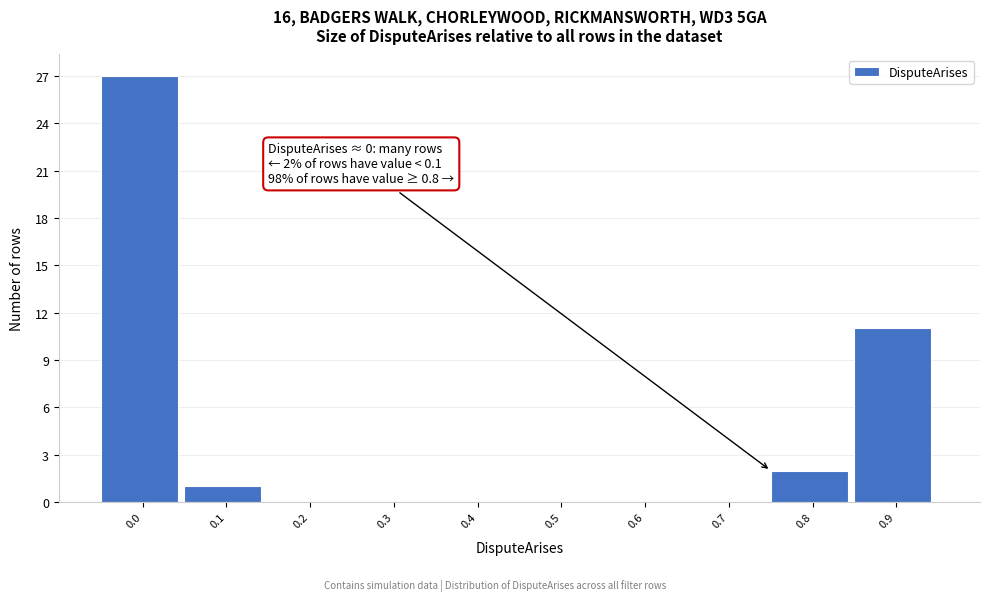

Reading right to left, transcribe all the data shown in this chart.

0.9=11	0.8=2	0.7=0	0.6=0	0.5=0	0.4=0	0.3=0	0.2=0	0.1=1	0.0=27